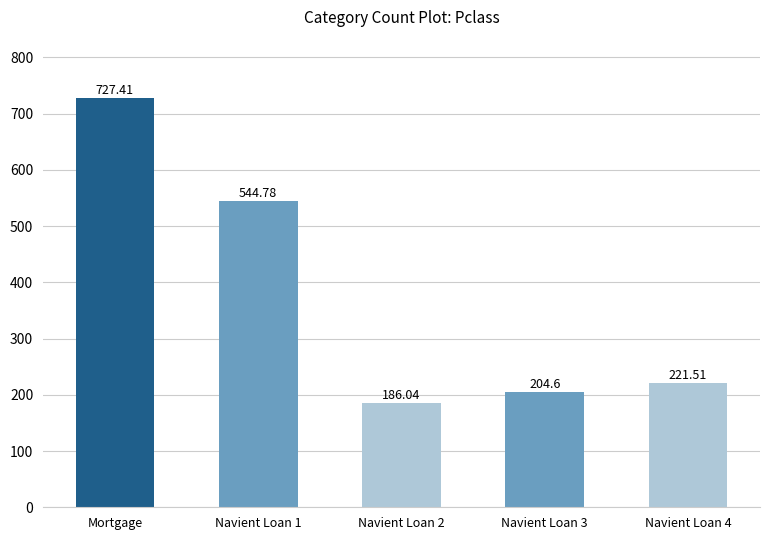

What is the ratio of the value at Navient Loan 1 to the value at Navient Loan 2?

2.9